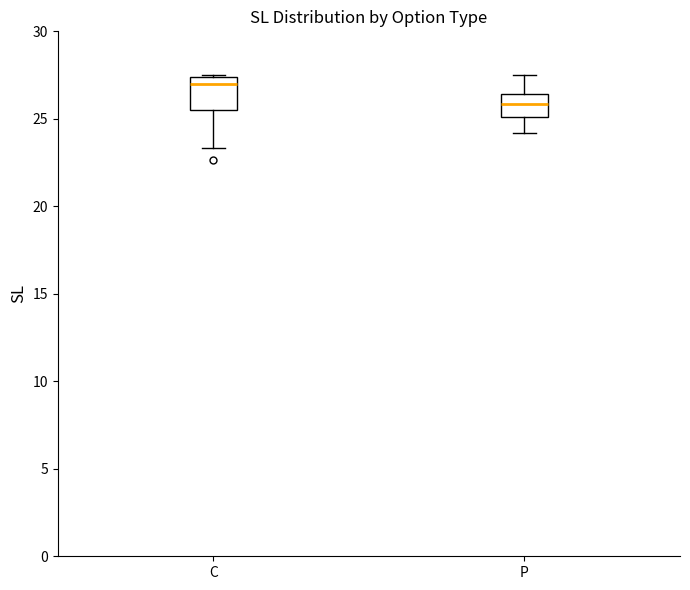

Reading left to right, transcribe this box plot: for each box, give where its median line is, the range the box spans, and where its two whiskers end, as read against the y-axis. The values are not printed on the chart, so give them approximately, as read against the axis.

C: median 27.0, box 25.5 to 27.5, whiskers 23.5 to 27.5
P: median 26.0, box 25.0 to 26.5, whiskers 24.0 to 27.5